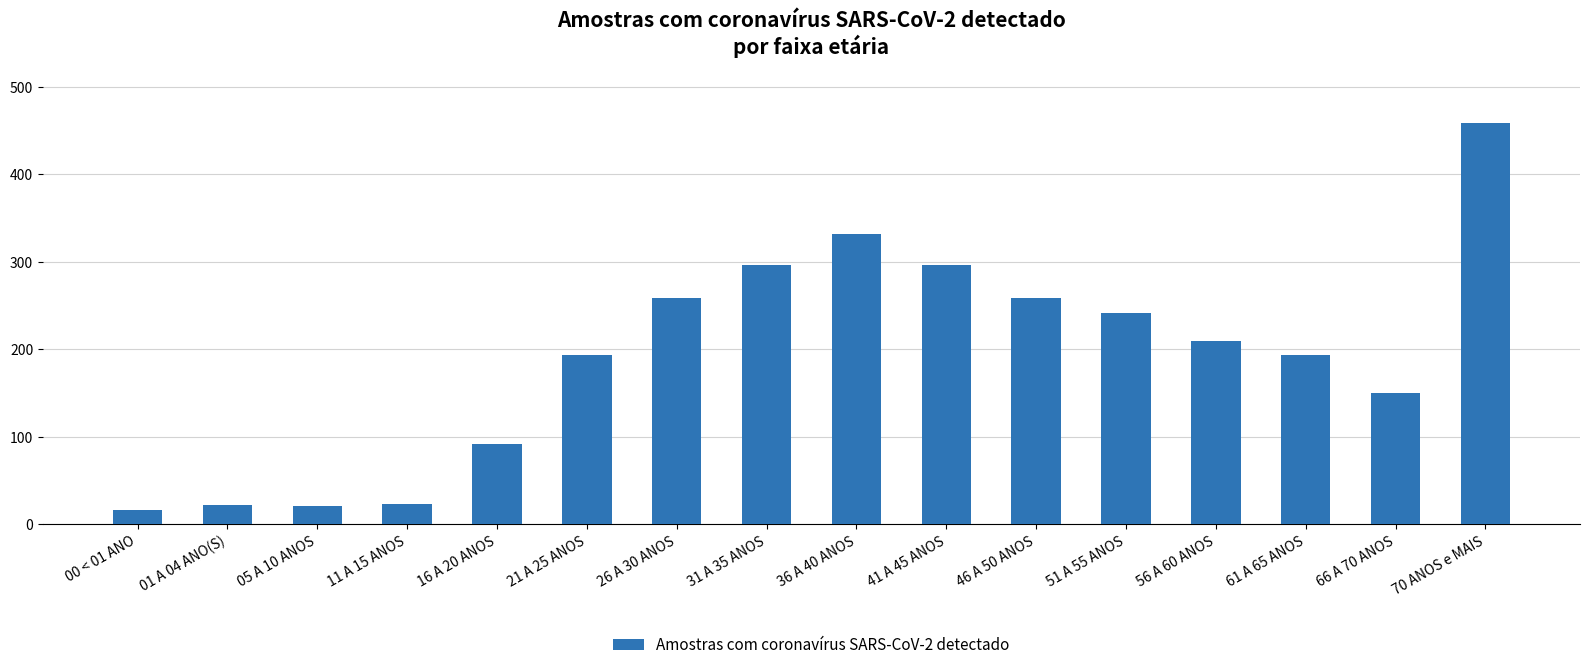

What is the approximate value at 66 A 70 ANOS?

150